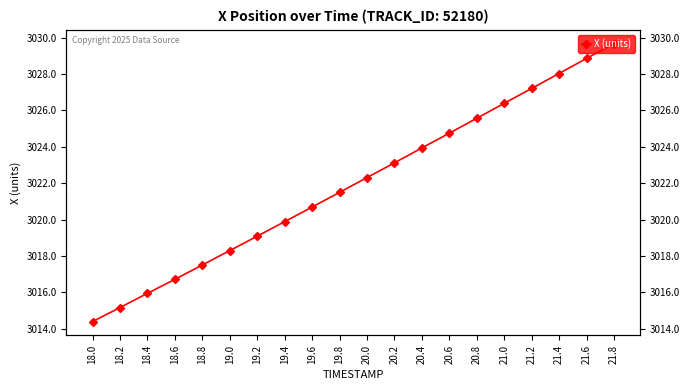

Rank the categories by value from lowest to highest.

18.0, 18.2, 18.4, 18.6, 18.8, 19.0, 19.2, 19.4, 19.6, 19.8, 20.0, 20.2, 20.4, 20.6, 20.8, 21.0, 21.2, 21.4, 21.6, 21.8